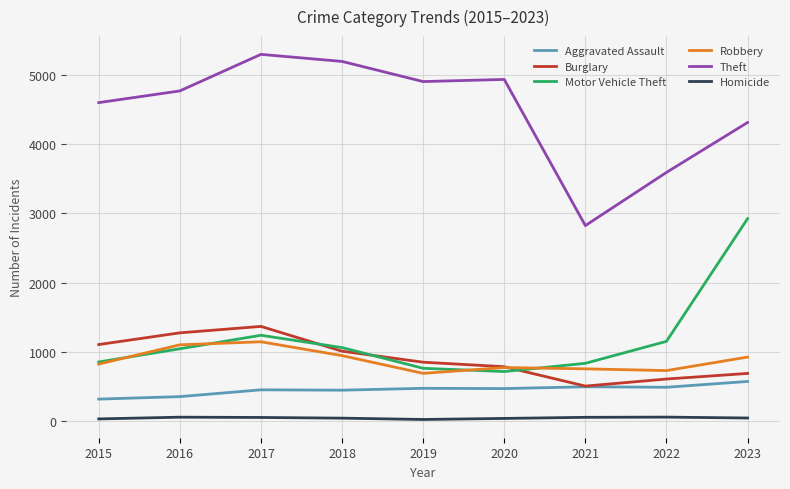

At which category does Motor Vehicle Theft reach its first local peak?

2017